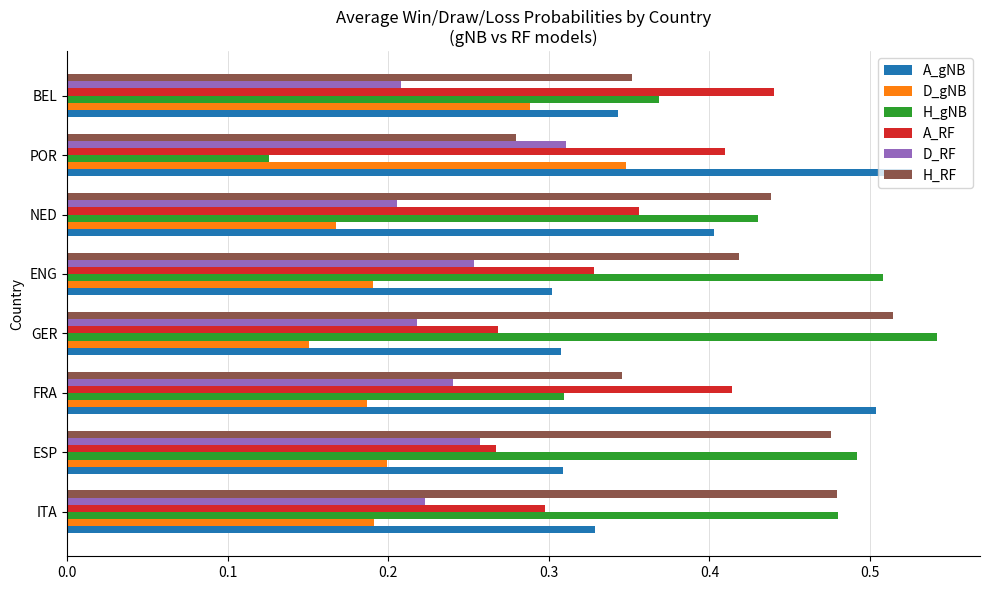

At how many categories does at least one series exceed 0?

8